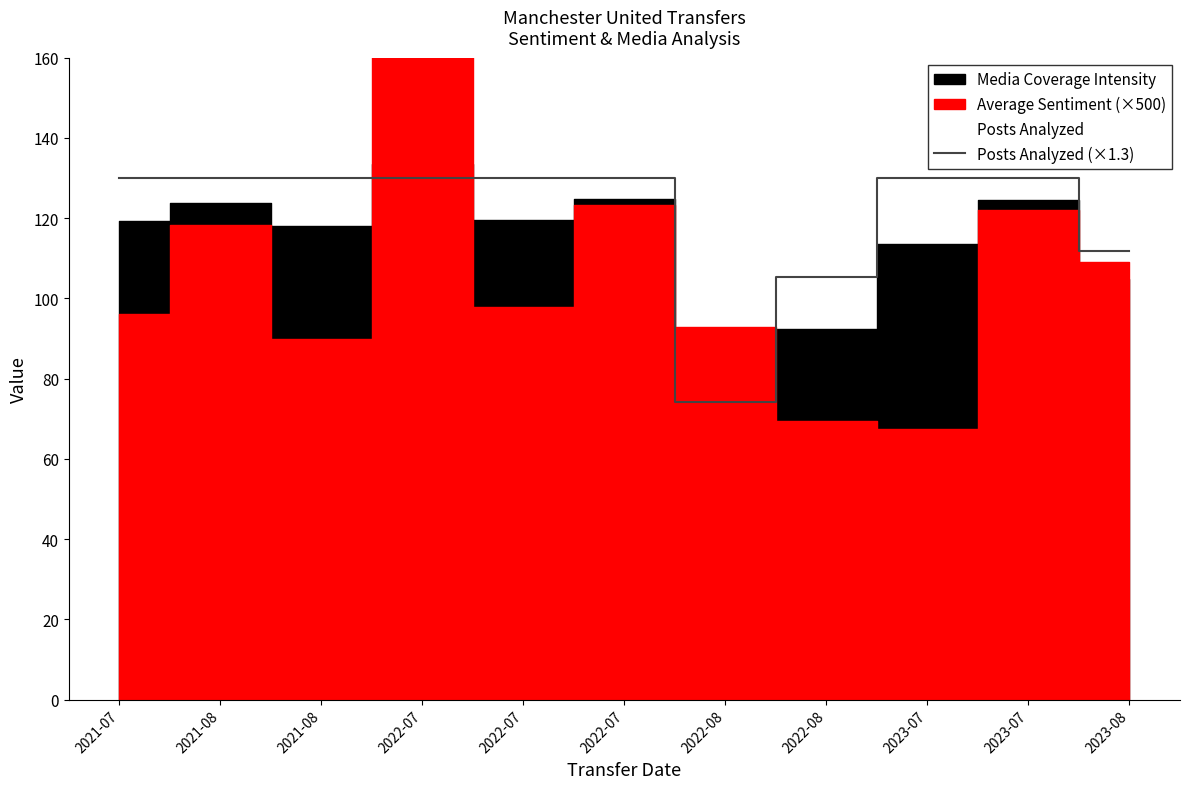

List the labels in order of value, smallest first.

2022-08, 2022-08, 2023-08, 2021-07, 2021-08, 2021-08, 2022-07, 2022-07, 2022-07, 2023-07, 2023-07